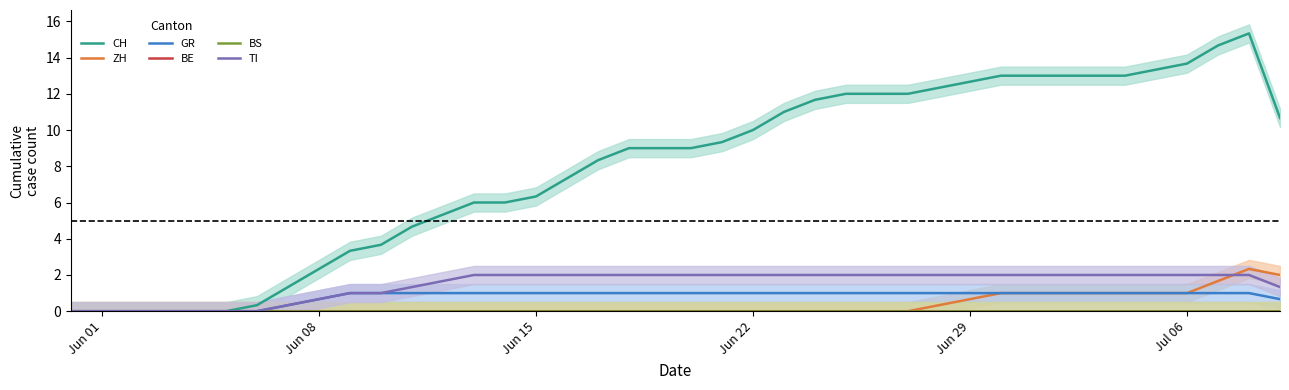

Which series has the largest range (max minus min)?

CH